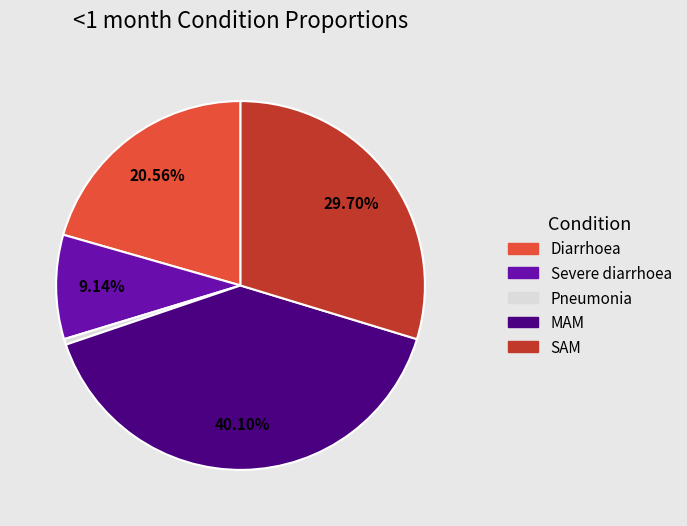

To the nearest percent, what is the combined percentage of Pneumonia and Diarrhoea?

21%